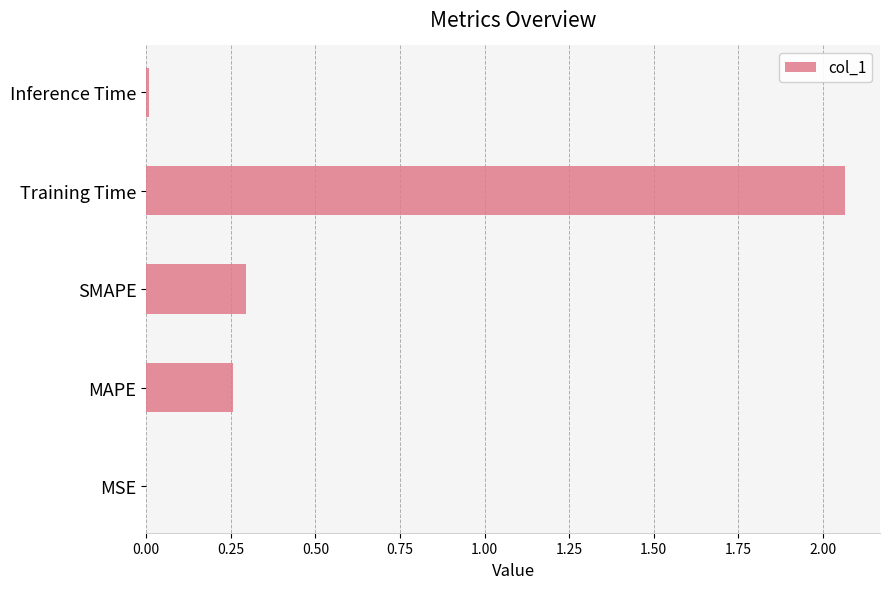

Which has a higher value, MSE or Training Time?

Training Time